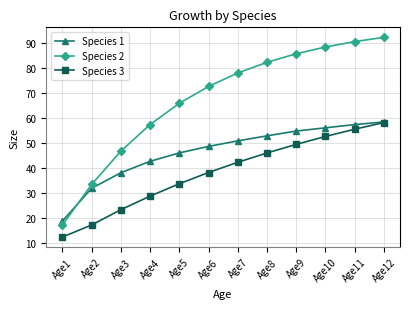

Is the value of Species 3 at Age5 greater than the value of Species 2 at Age12?

No